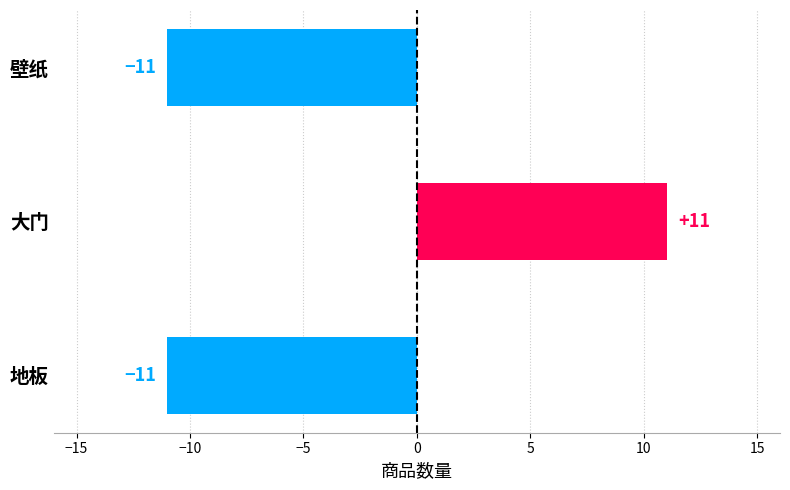

What is the approximate value at 大门, to the nearest 10?

10